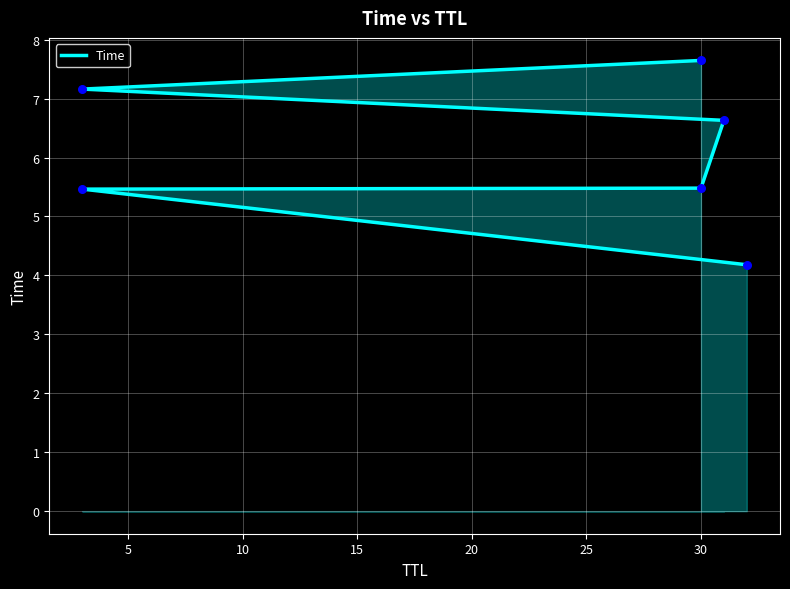

Approximately how many times larger is the value at 15 compared to 5?

1.2